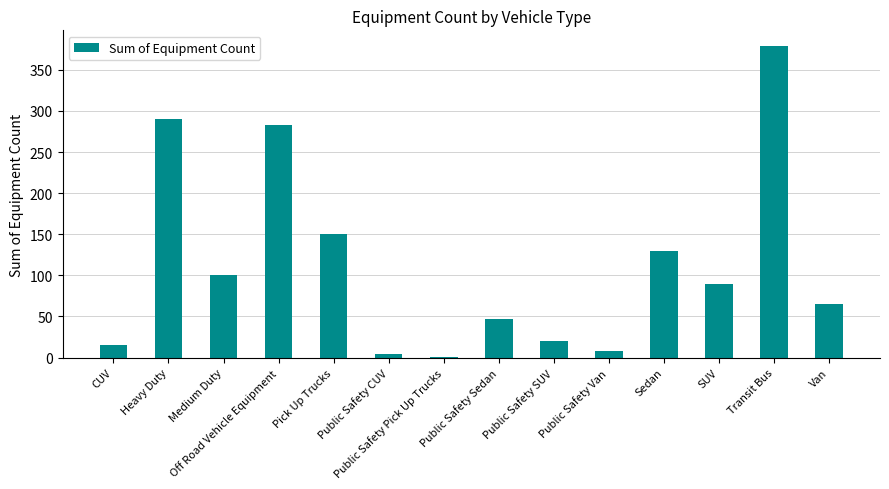

Approximately how many times larger is the value at Sedan compared to SUV?

1.4